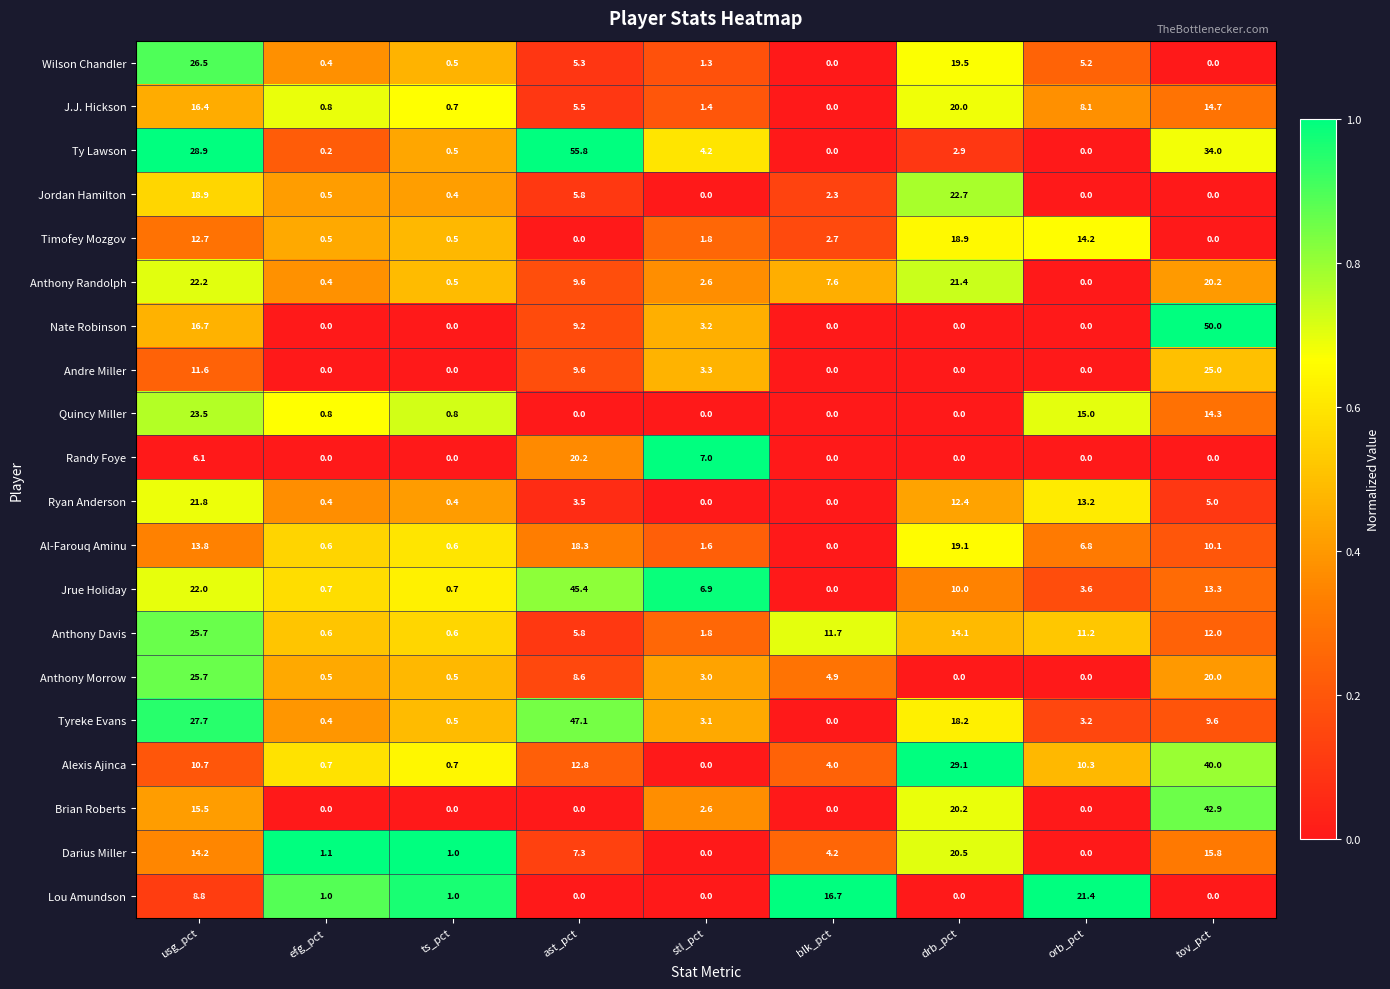

How many data points does each series have?

9